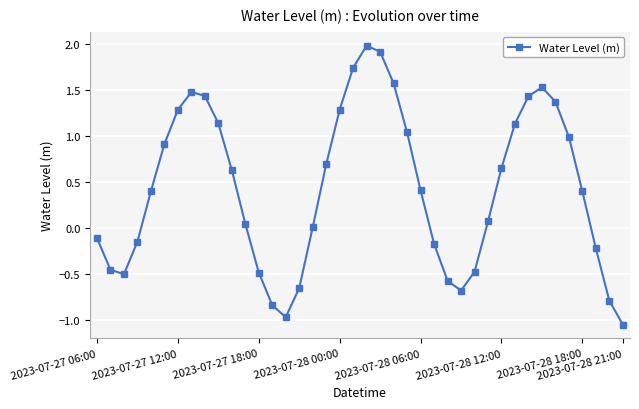

How many points are higher than both their immediate neighbors (excluding endpoints)?

3